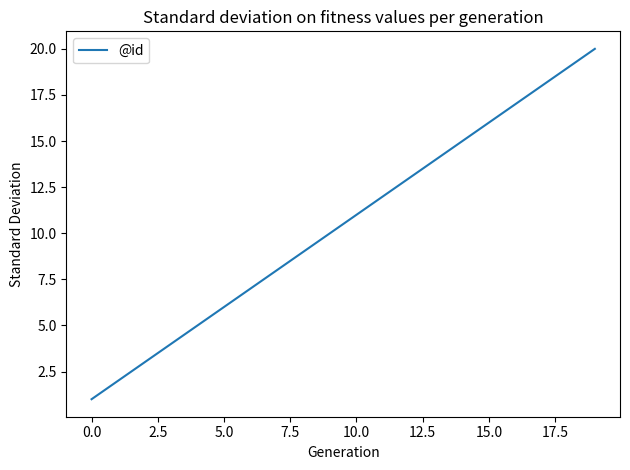

What is the difference between the maximum and minimum values?

19